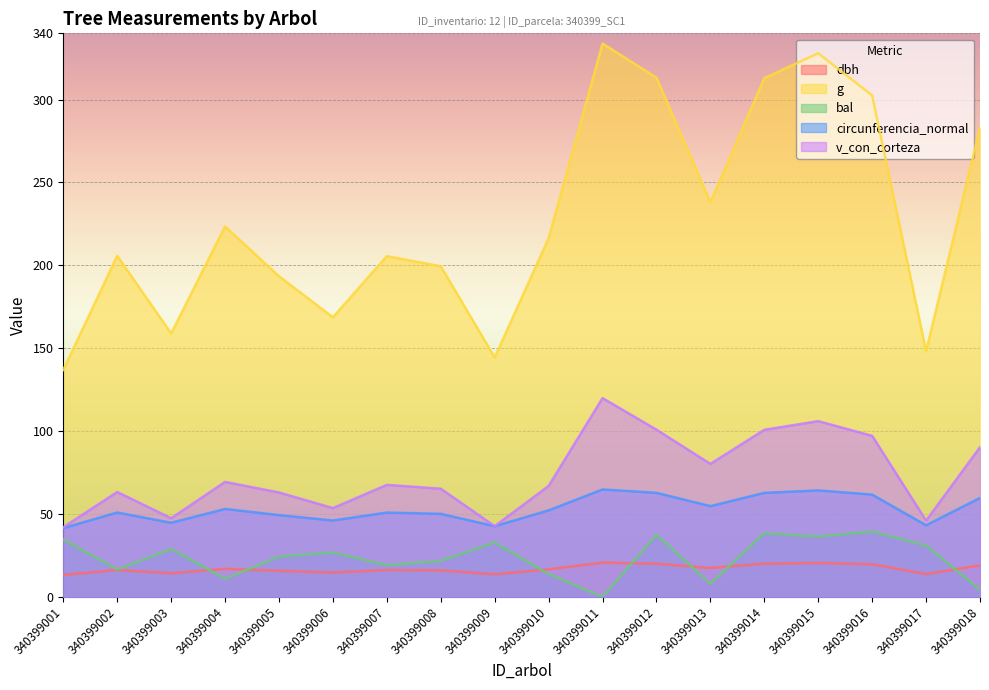

What is the maximum value for dbh?

20.6